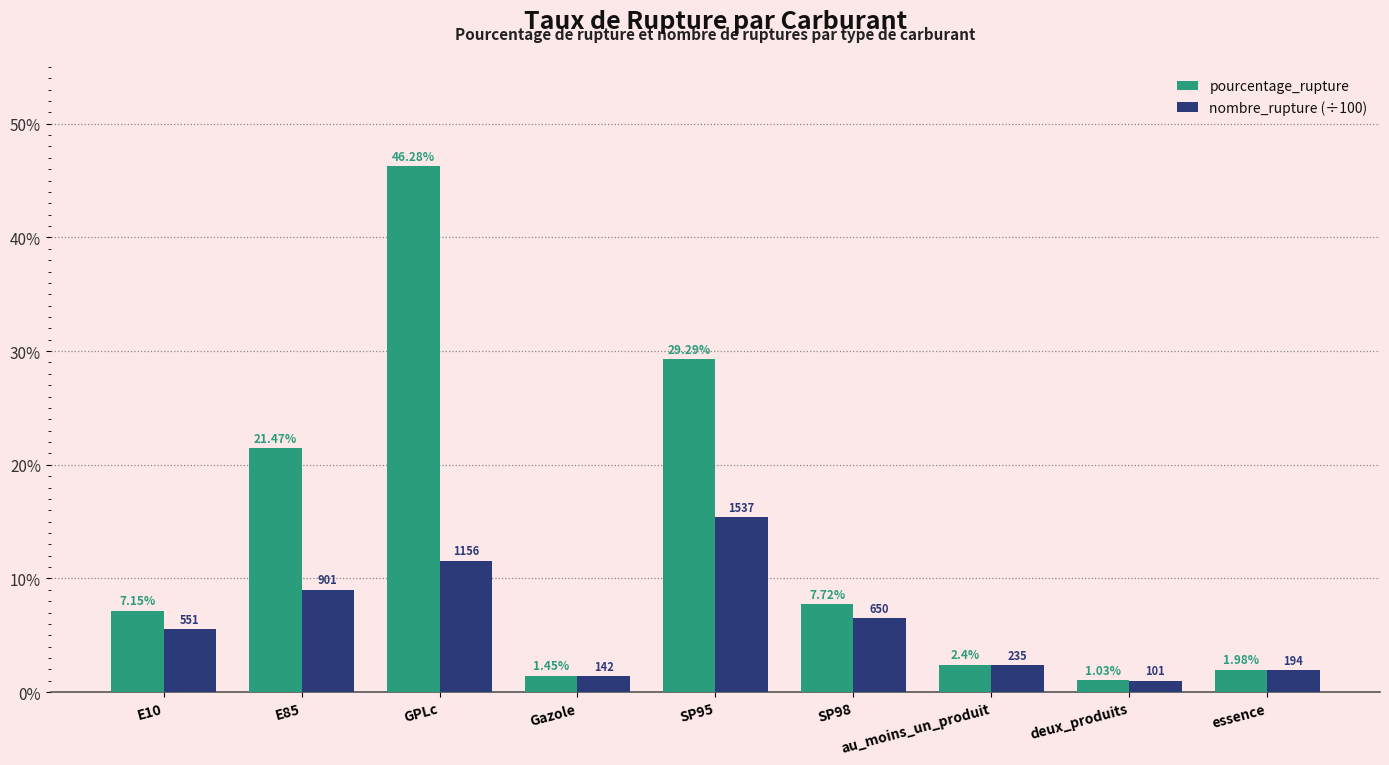

The nombre_rupture (÷100) series shows 2.4 at au_moins_un_produit. True or false?

True